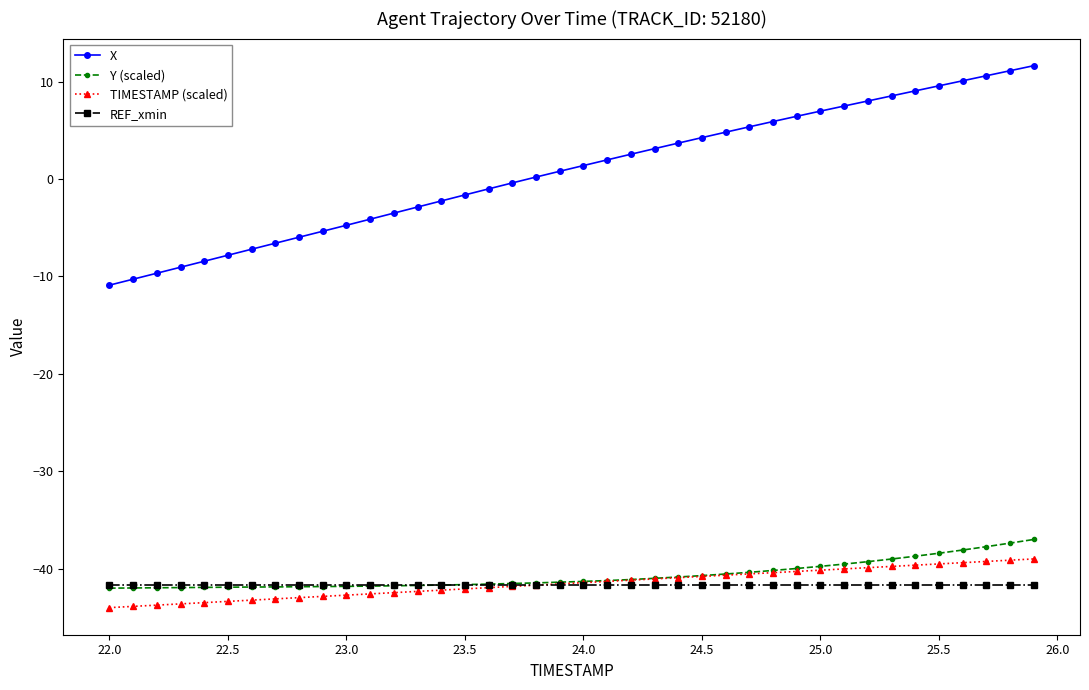

What is the sum of all Y (scaled) values?

-1627.7